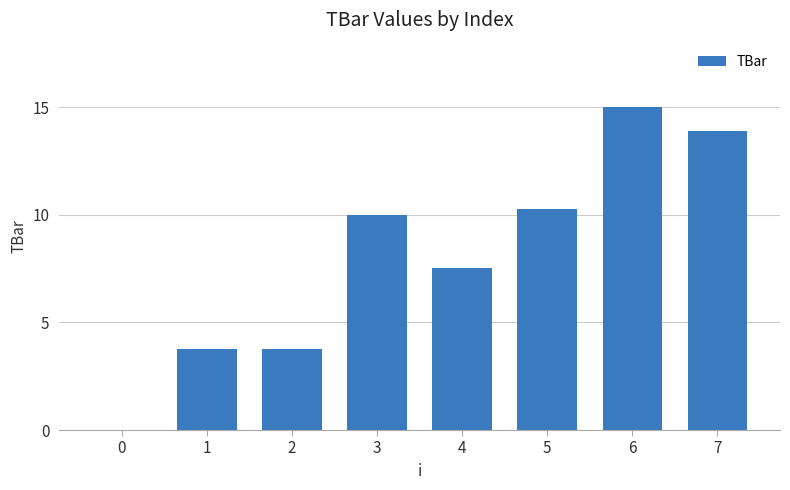

Reading left to right, extract all data points from this chart.

0=0.0	1=3.8	2=3.8	3=10.0	4=7.5	5=10.3	6=15.0	7=13.9